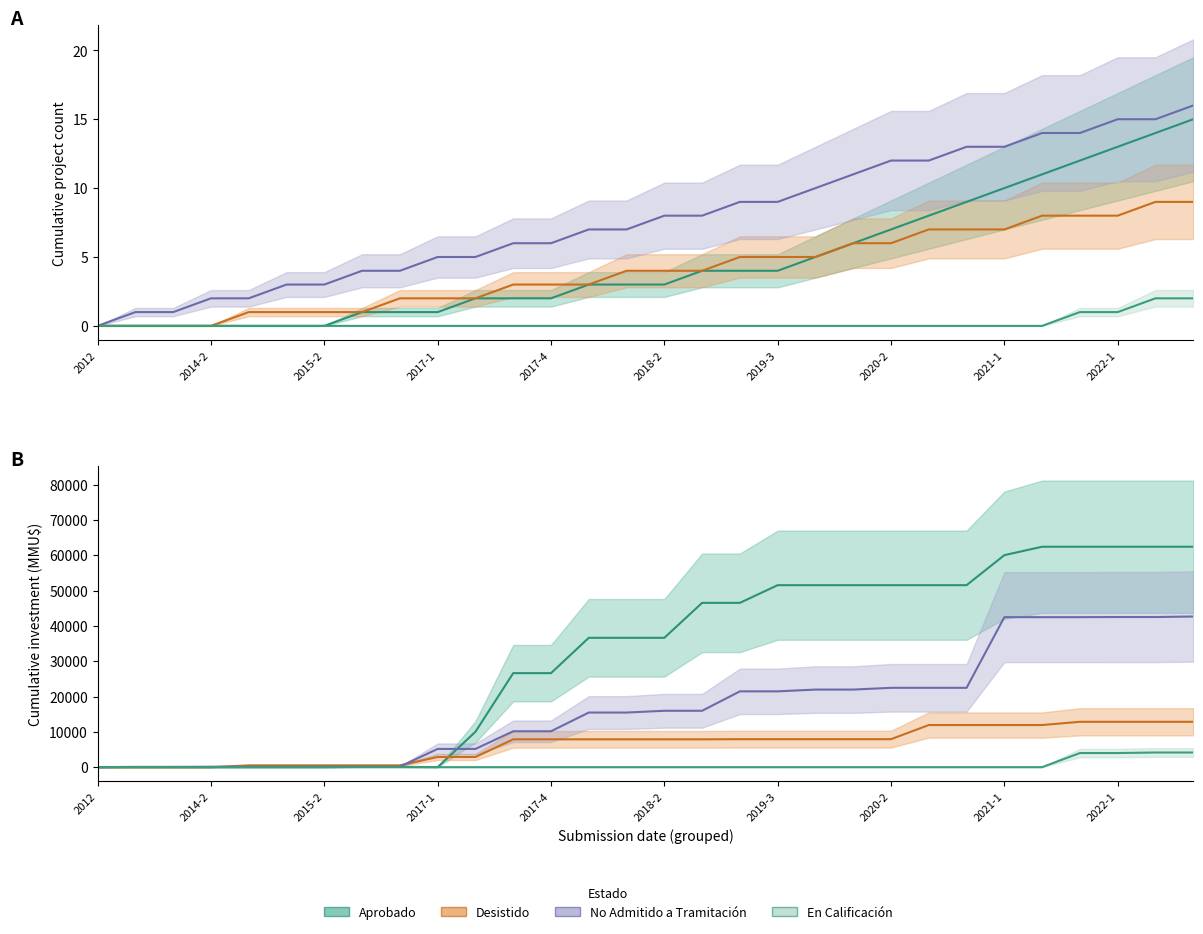

The value of En Calificación at 2015-2 is -1923. True or false?

False